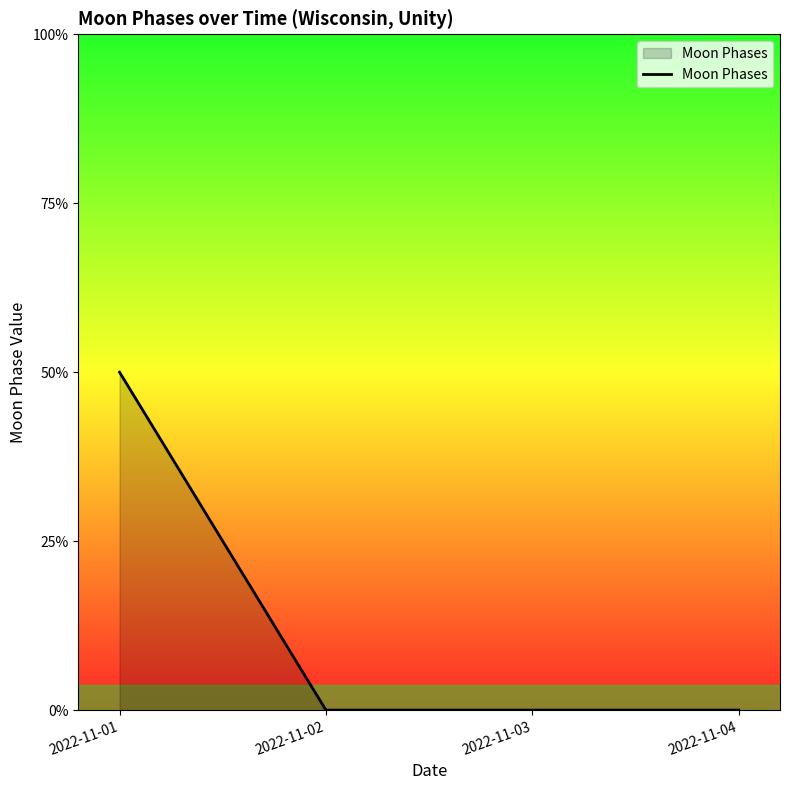

Is this an area chart (filled region under the line)?

Yes